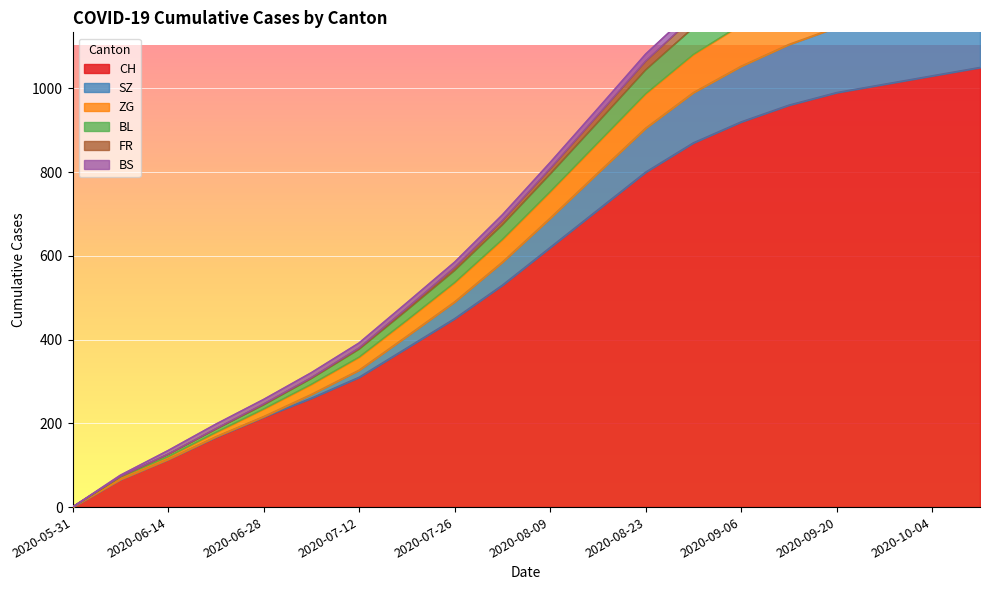

True or false: ZG has a value of 610 at 2020-08-23.

False